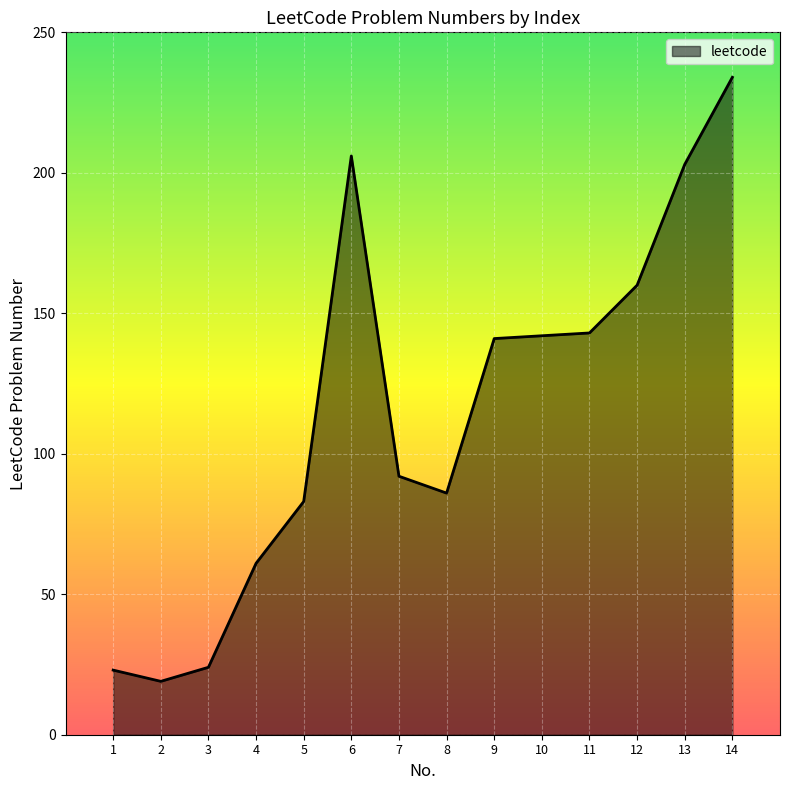

At which label does the data first exceed 141?

6